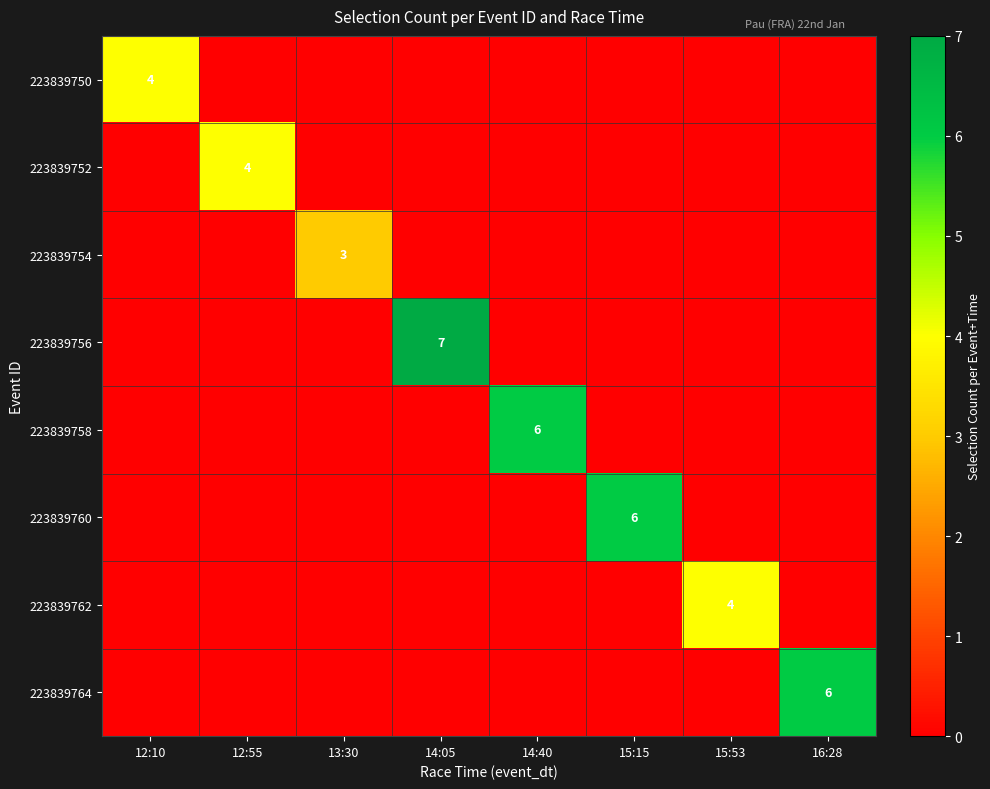

True or false: 223839752 has a value of 6 at 12:55.

False